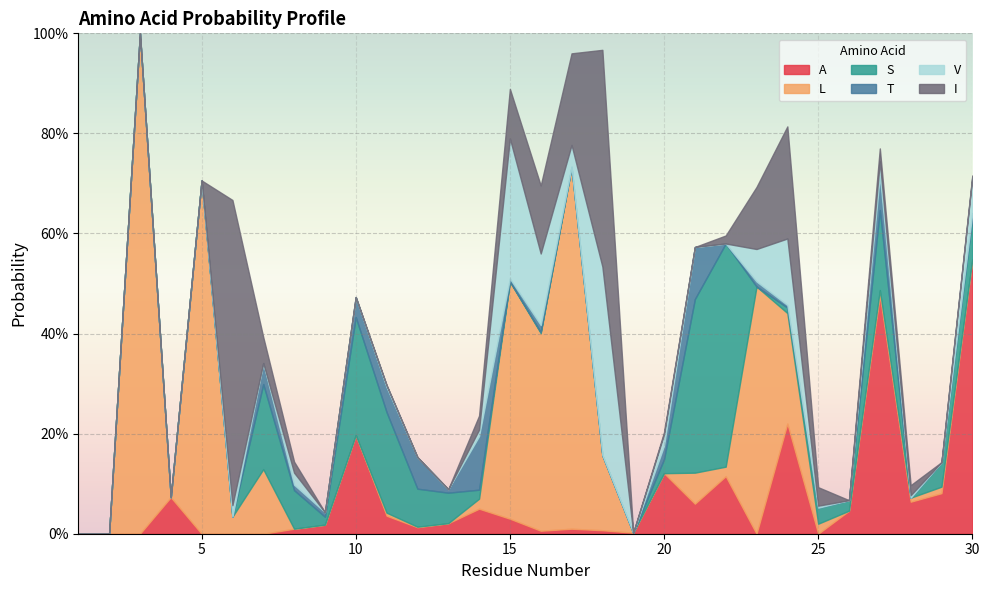

What is the difference between the second highest and minimum values in the L series?

0.7